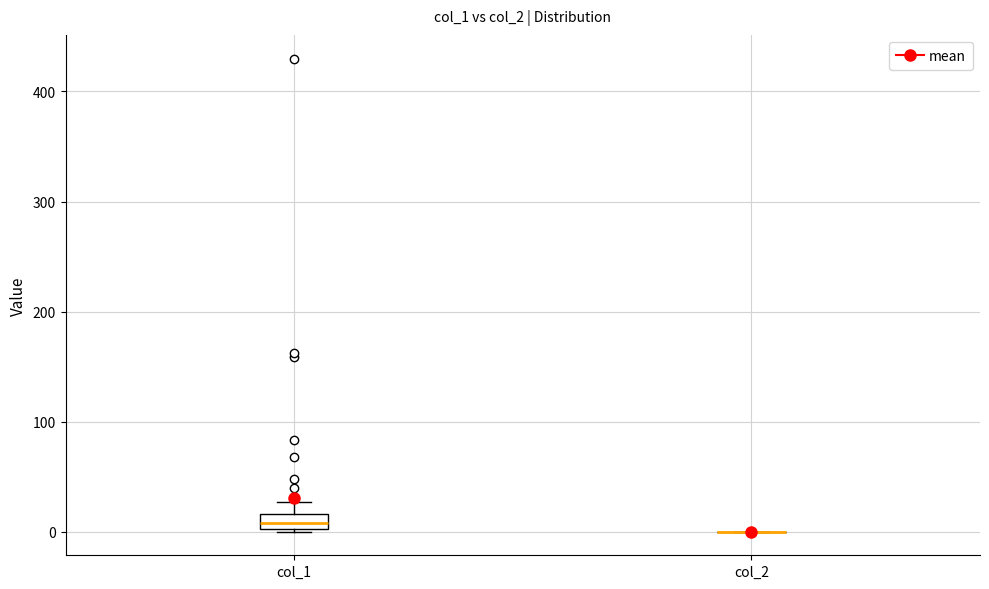

Comparing the boxes themselves (not the whiskers), which one is the tallest?

col_1